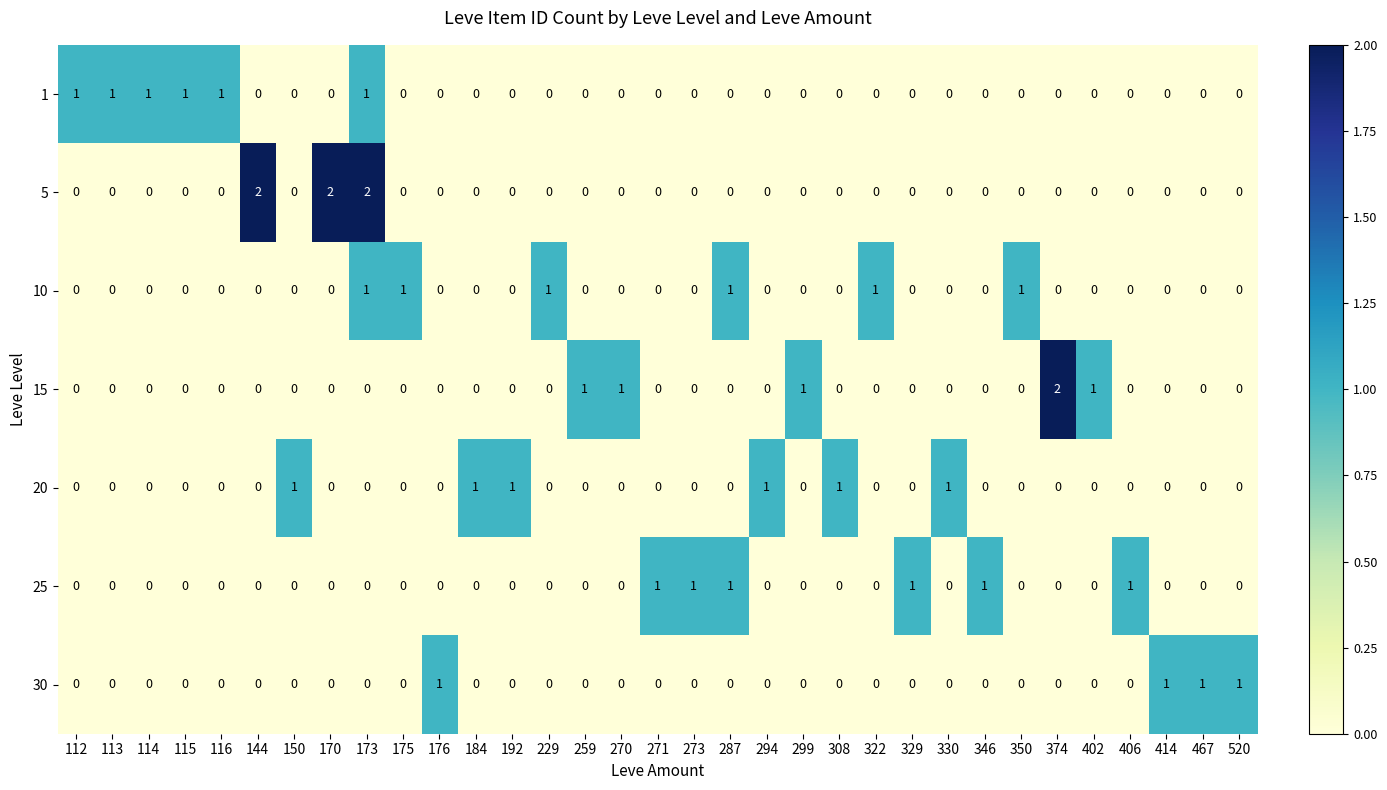

Count the 30 values in the range 0 to 1.

33